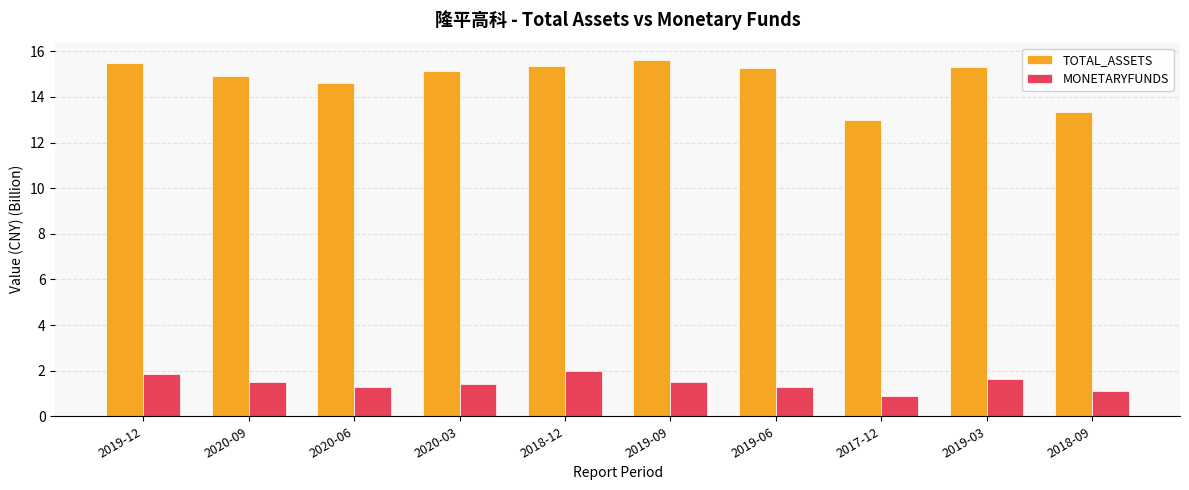

How many data points in TOTAL_ASSETS are above 15?

6